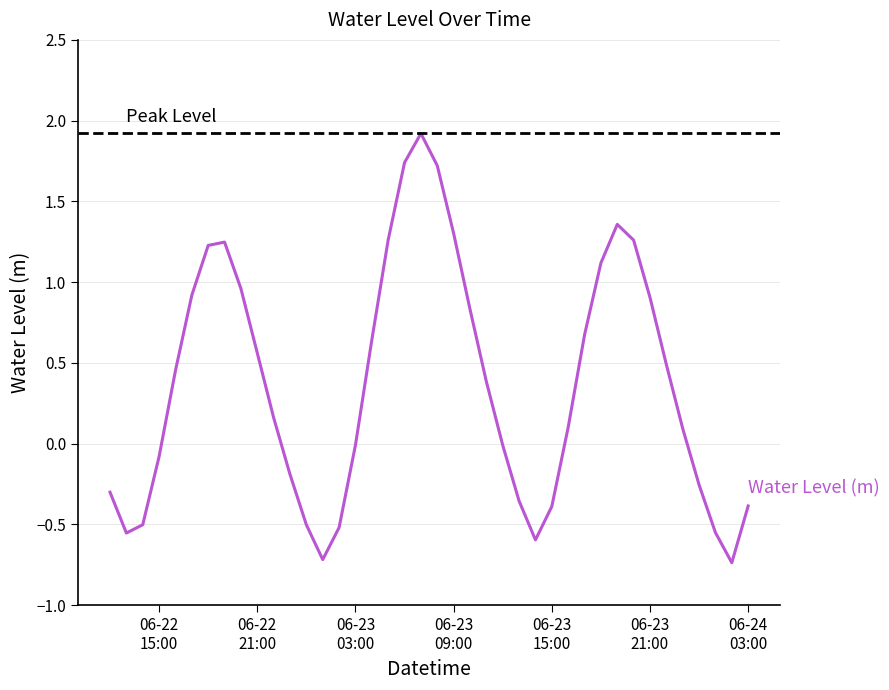

Reading right to left, extract all data points from this chart.

-0.4	-0.7	-0.6	-0.3	0.1	0.5	0.9	1.3	1.4	1.1	0.7	0.1	-0.4	-0.6	-0.4	-0.0	0.4	0.8	1.3	1.7	1.9	1.7	1.3	0.6	-0.0	-0.5	-0.7	-0.5	-0.2	0.2	0.6	1.0	1.2	1.2	0.9	0.5	-0.1	-0.5	-0.6	-0.3